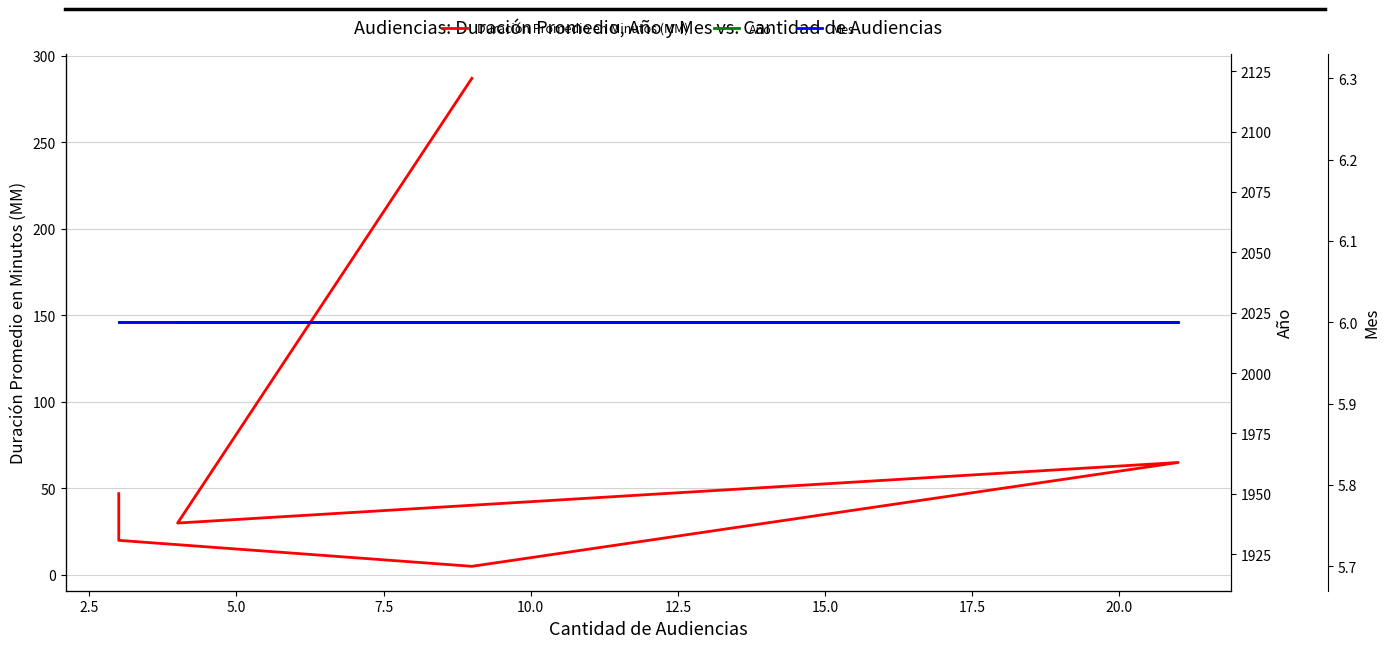

What are all the series names shown in the legend?

Duración Promedio en Minutos (MM), Año, Mes